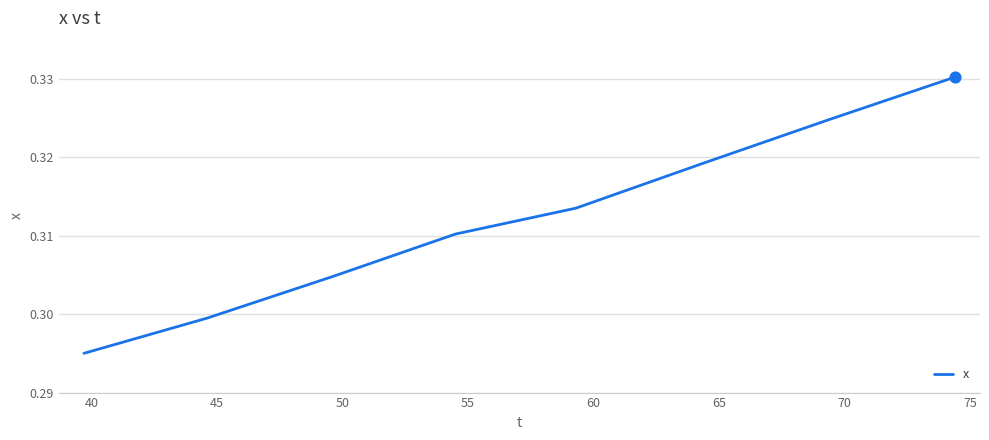

True or false: the data has more than 1 interior local peaks.

False